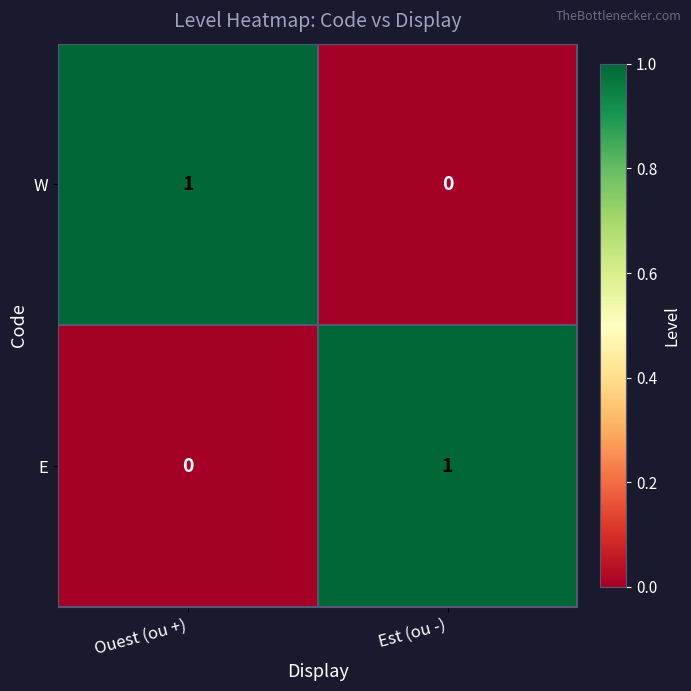

Is it true that E equals 0 at Ouest (ou +)?

True